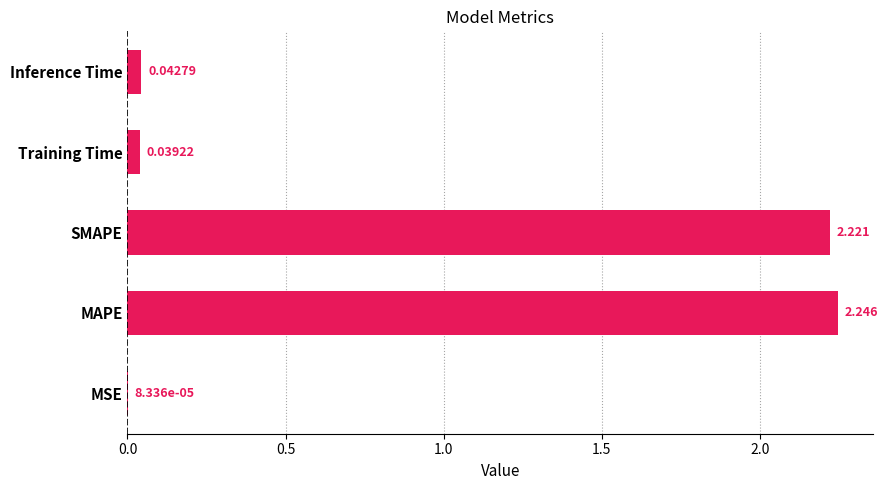

Which label corresponds to the largest value in the chart?

MAPE